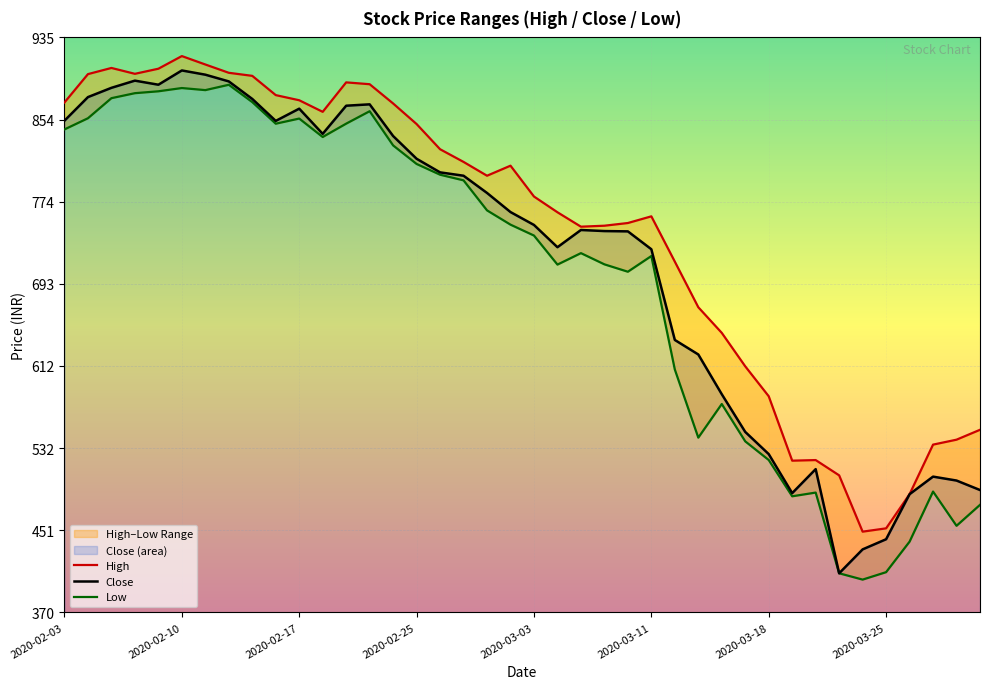

Which series has the largest total across all categories?

High